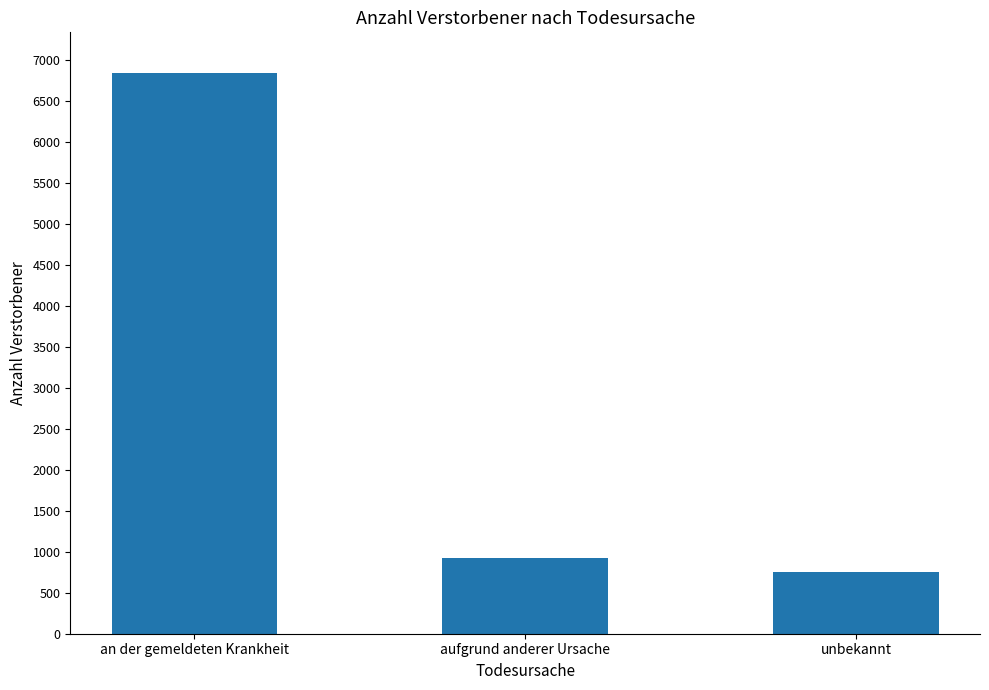

Are the bars grouped side by side (vs. stacked)?

No